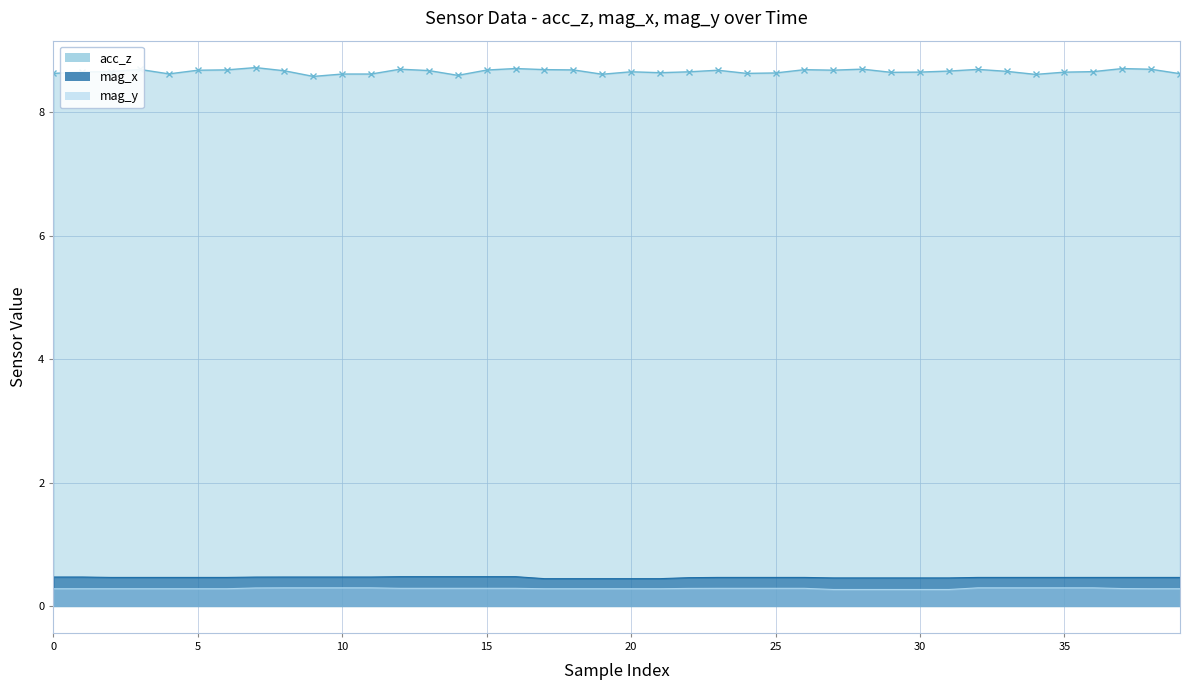

The mag_y (line) series shows 0.1 at 5. True or false?

False